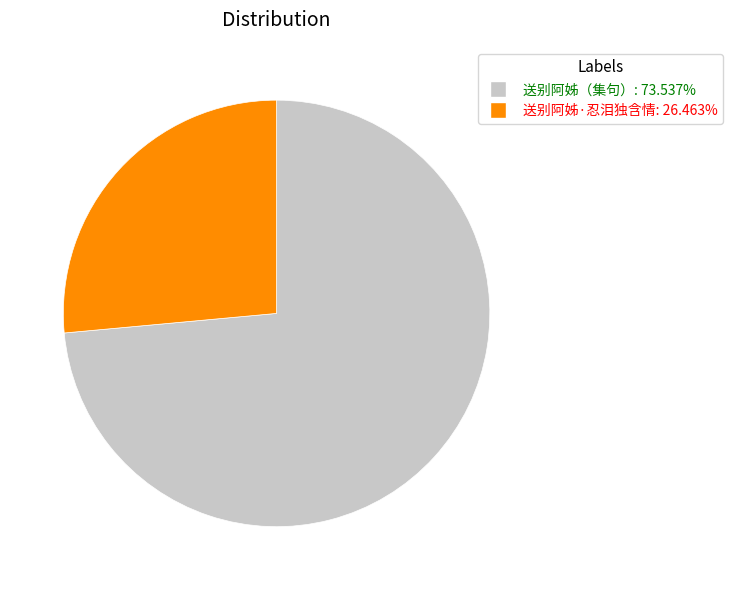

Which has a higher value, 送别阿姊·忍泪独含情 or 送别阿姊（集句）?

送别阿姊（集句）